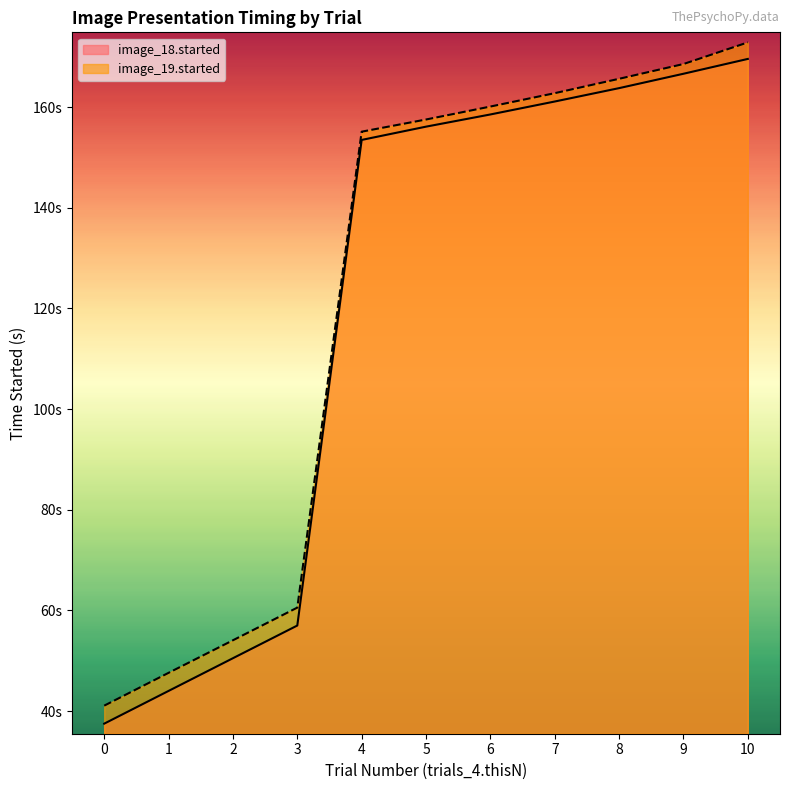

Between 3 and 7, which series saw the biggest shift?

image_18.started